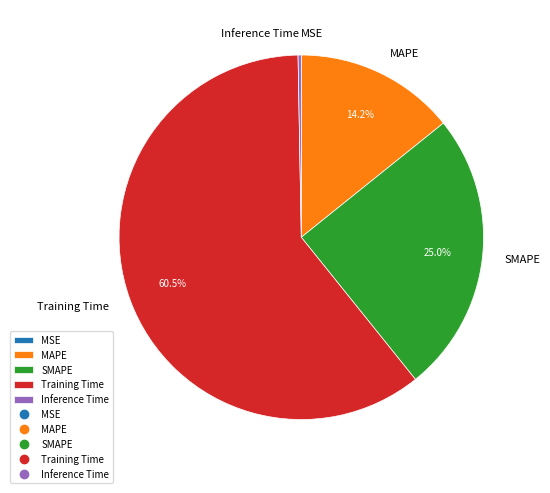

Which category has the biggest portion of the pie?

Training Time